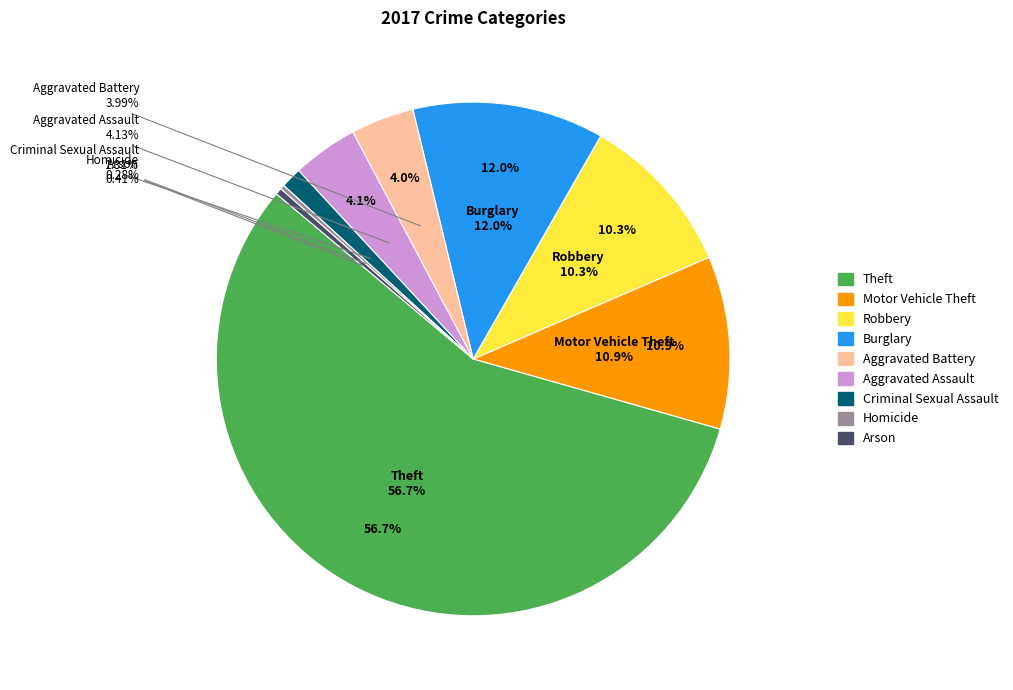

How many slices are in this pie chart?

9